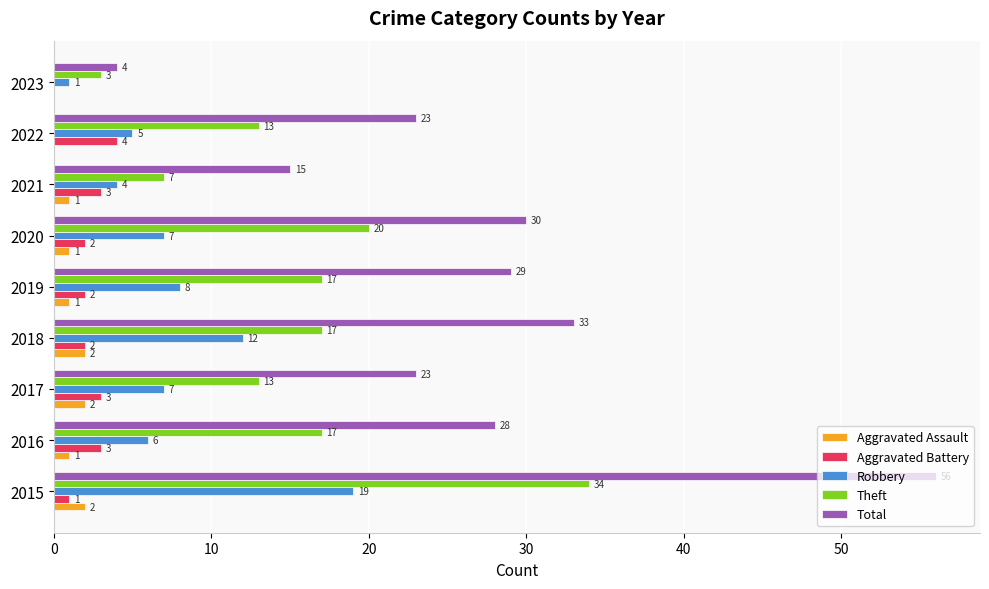

What is the maximum value for Theft?

34